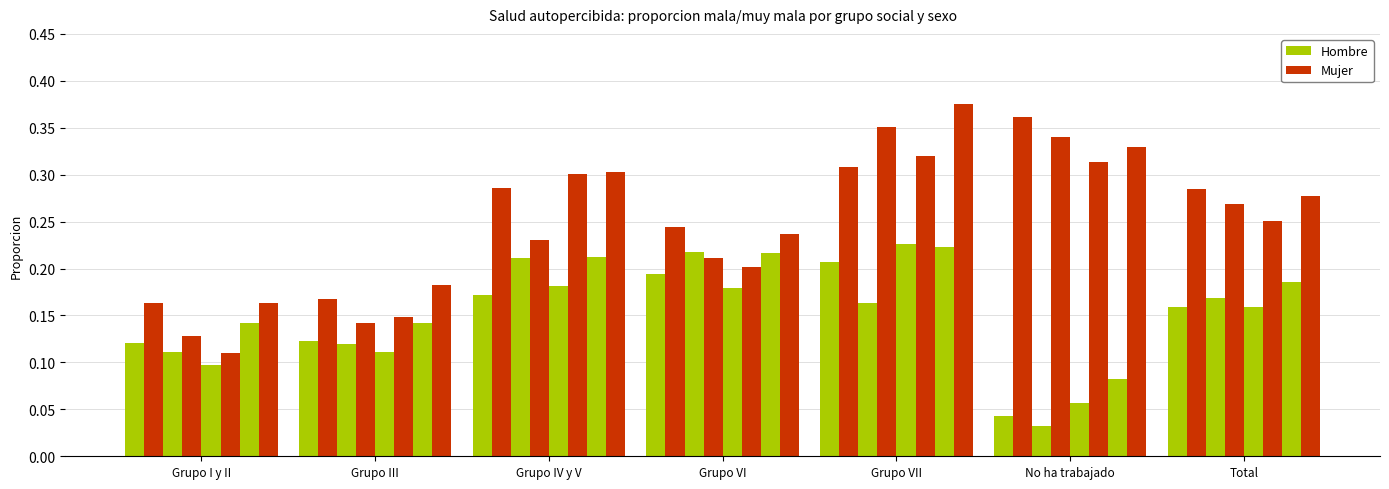

What is the label of the 5th bar from the right?

Grupo IV y V